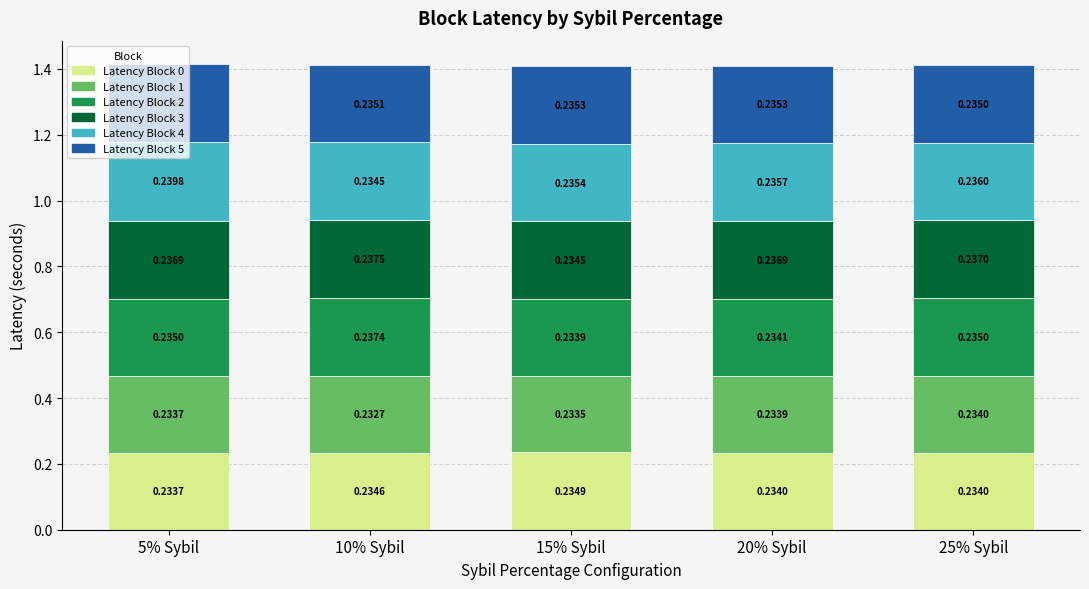

What is the total value across all series at 15% Sybil?

1.4